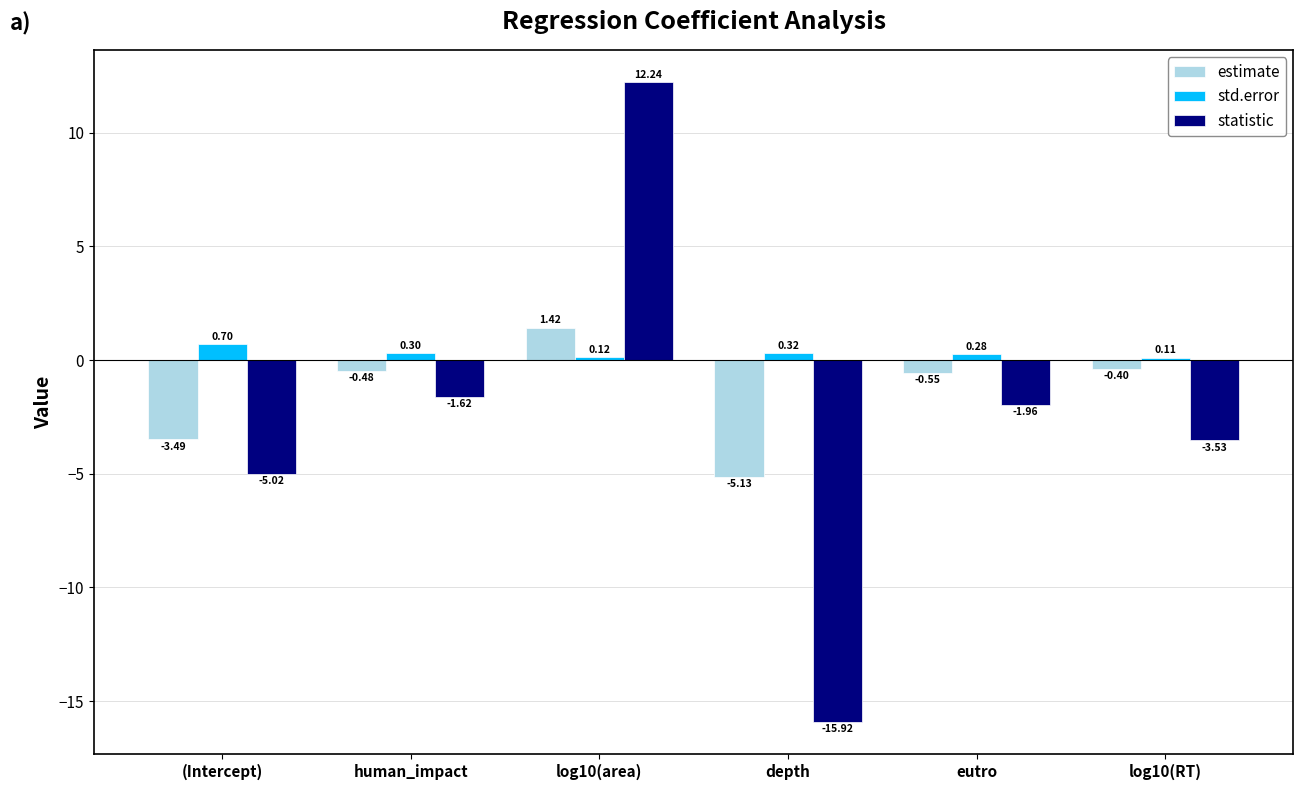

Which series has the widest spread of values?

statistic